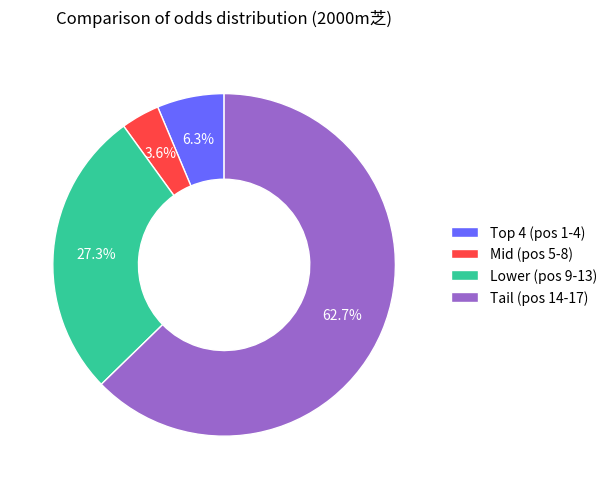

How many slices are in this pie chart?

4